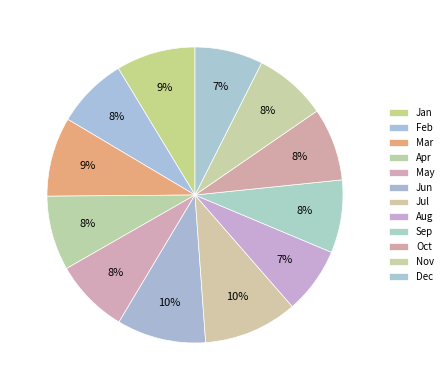

What is the largest slice in the pie chart?

Jul